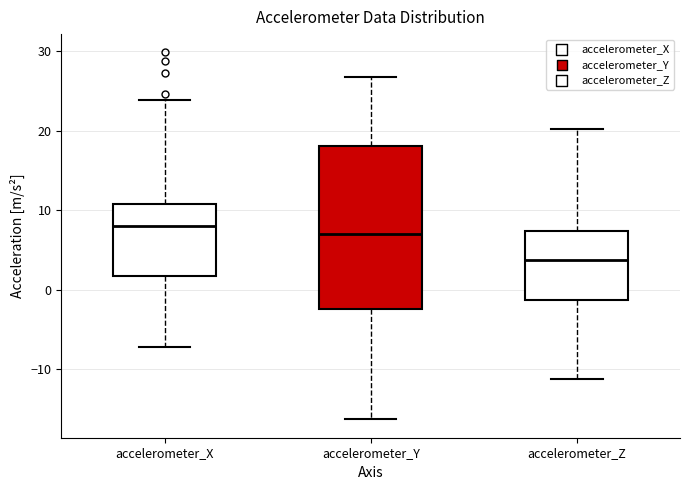

Where does the median line of the box for accelerometer_Y sit on the y-axis? The values are not printed on the chart, so give them approximately, as read against the axis.

7